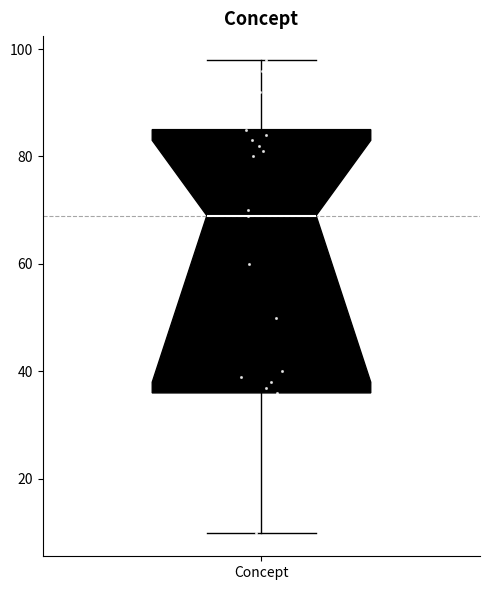

Read this box plot against the y-axis: the position of the median line, the range covered by the box, and the ends of both whiskers. The values are not printed on the chart, so give them approximately, as read against the axis.

median 70, box 36 to 86, whiskers 10 to 98